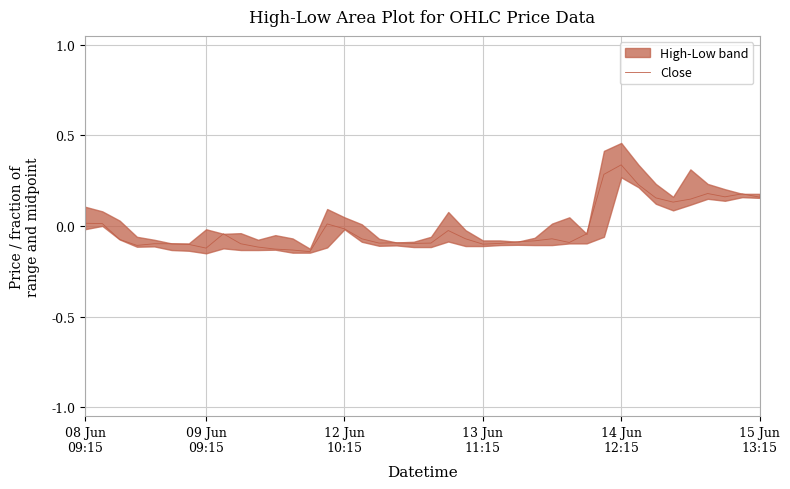

Does the chart display data point markers on the line(s)?

No